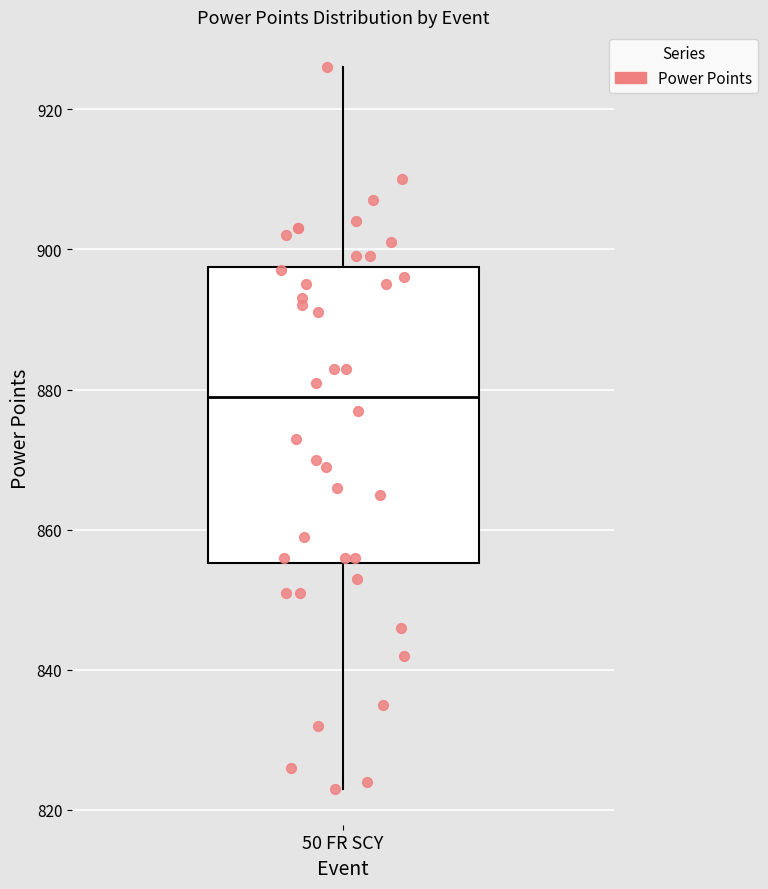

Where is the upper edge of the box for 50 FR SCY on the y-axis? The values are not printed on the chart, so give them approximately, as read against the axis.

898